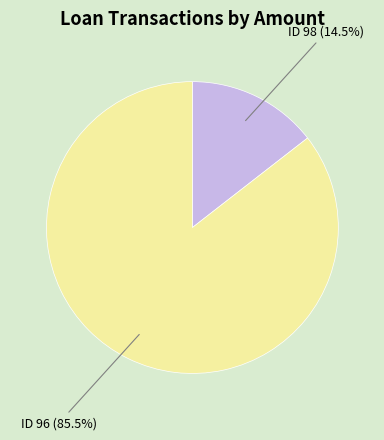

Which slice is the largest?

ID 96 (85.5%)